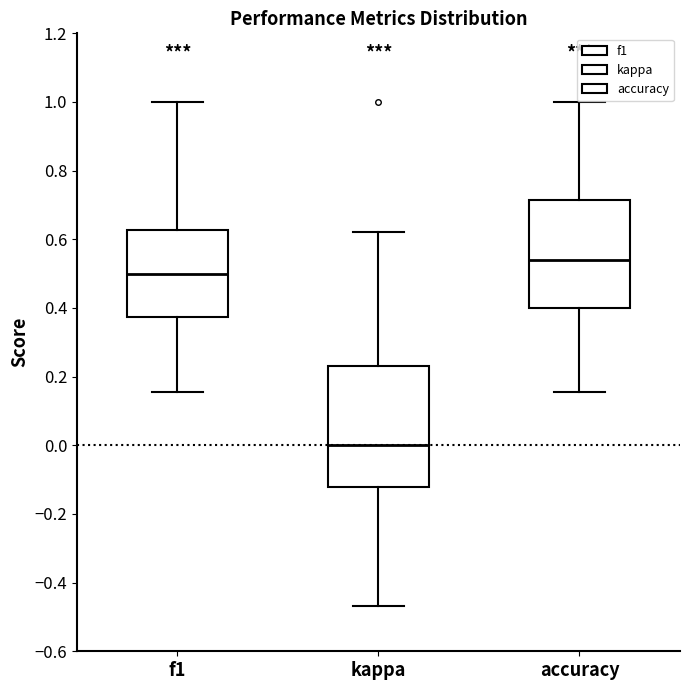

Which box has the lowest median line?

kappa